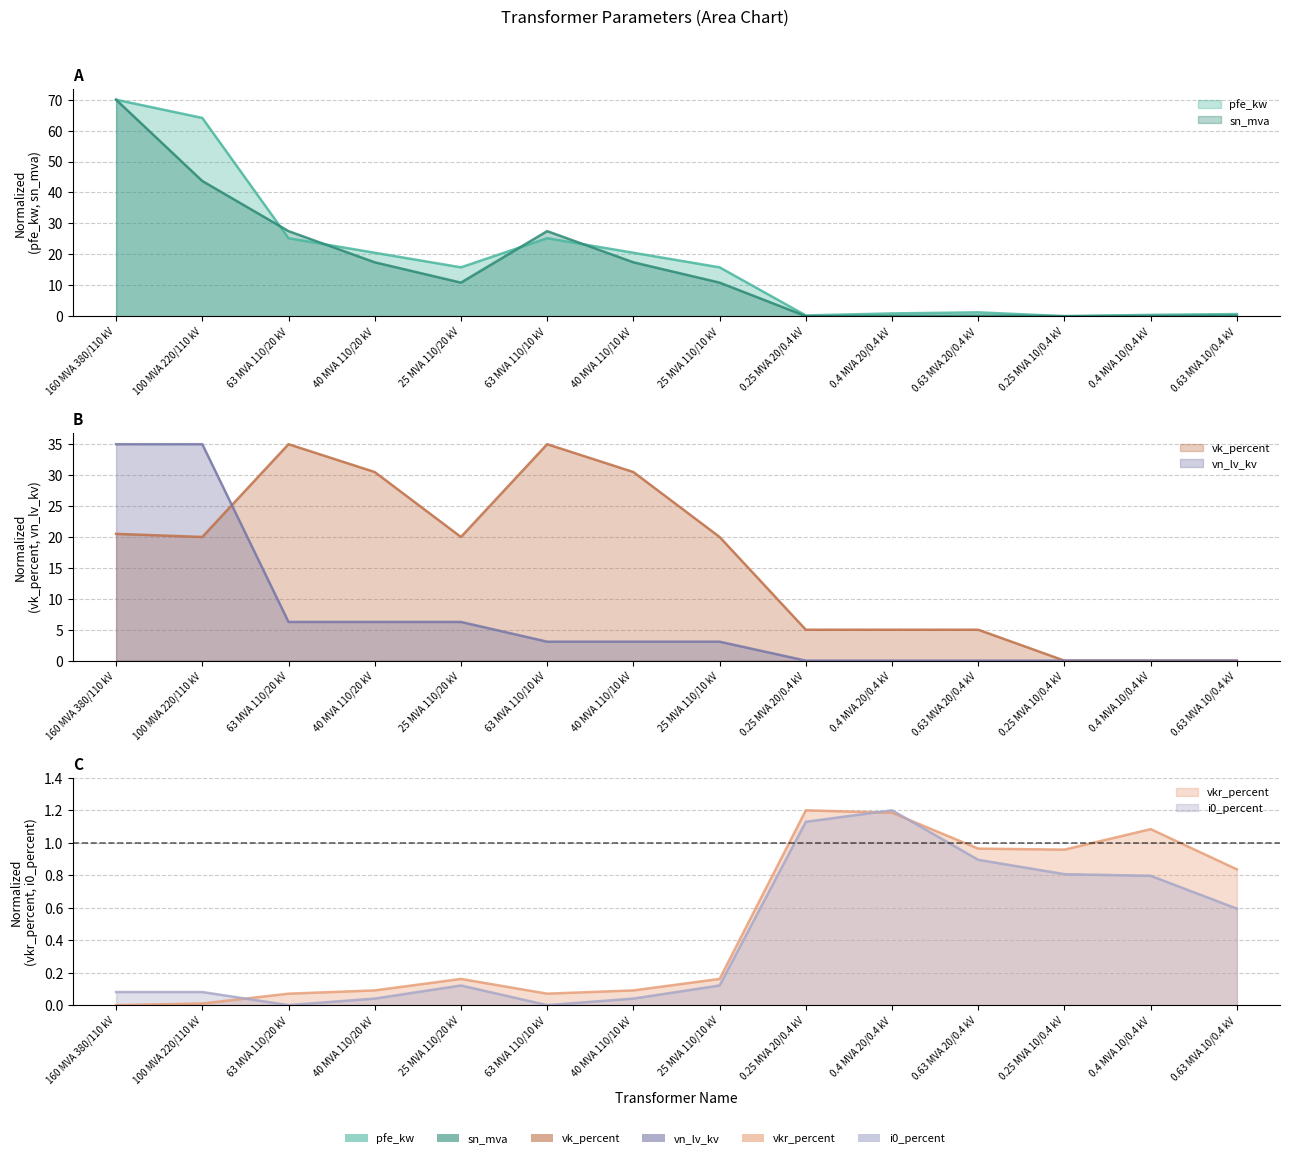

Is it true that vn_lv_kv equals 6.3 at 25 MVA 110/20 kV?

True